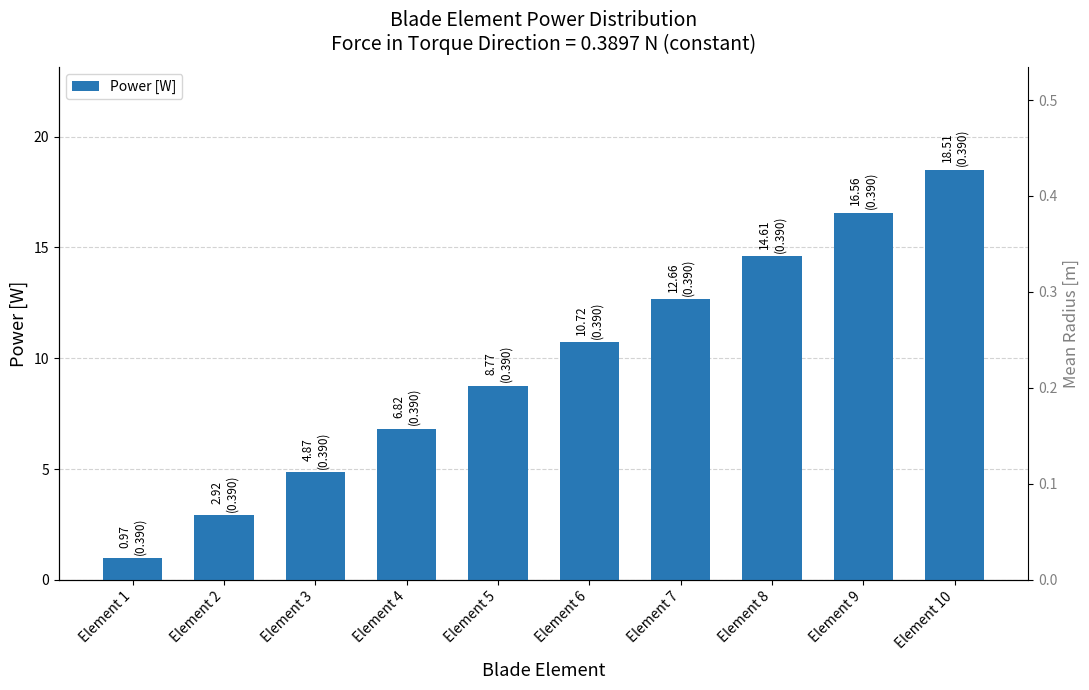

Is it true that the value at Element 3 is 4.9?

True